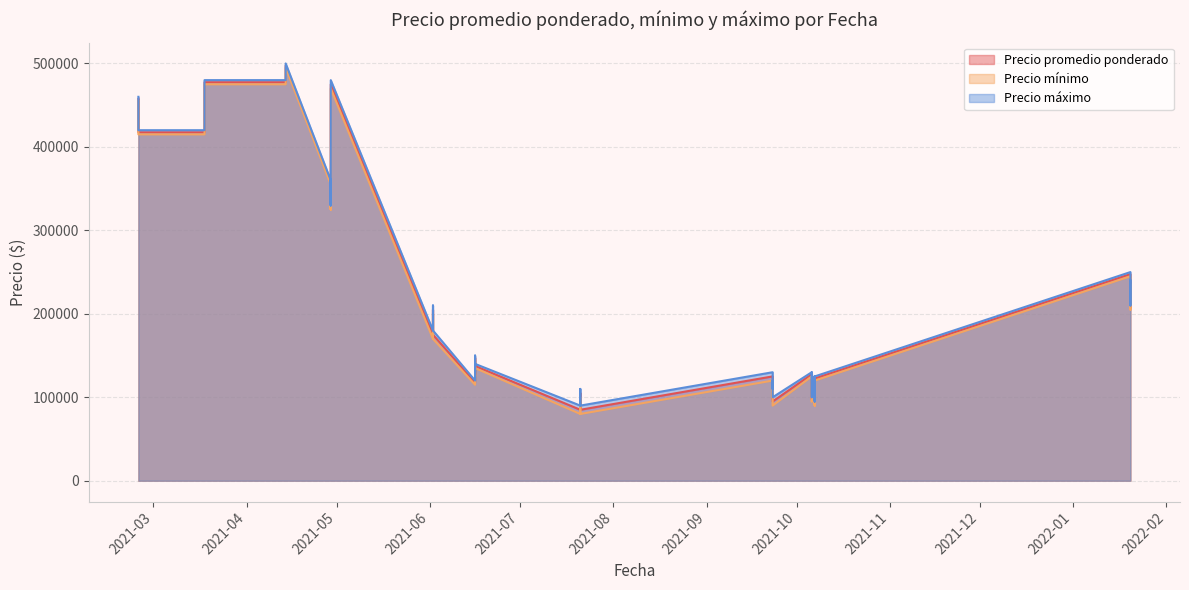

What is the highest value of the Precio mínimo series?

495000